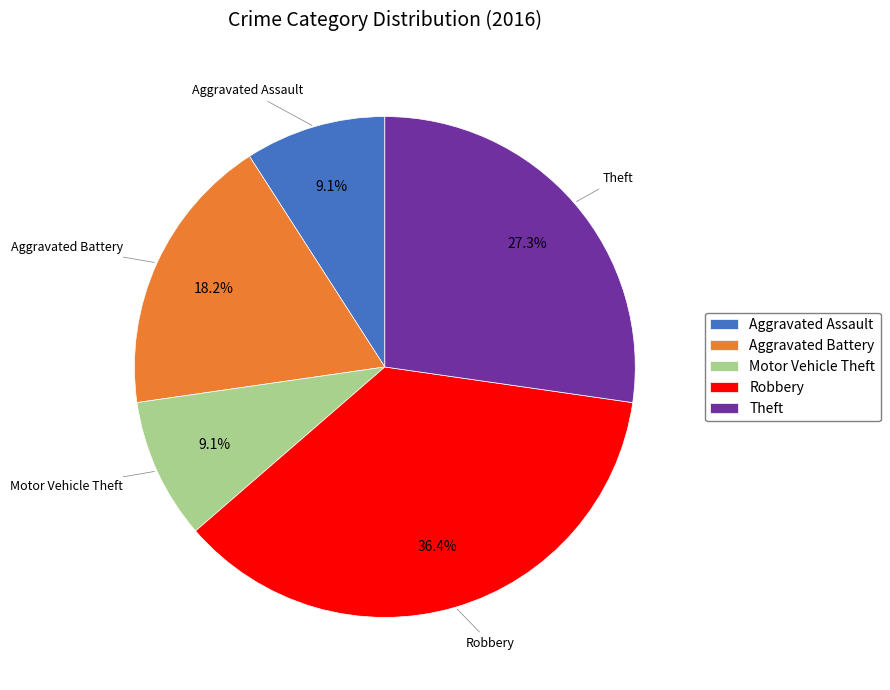

To the nearest percent, what is the difference between the largest and smallest slice percentages?

27%